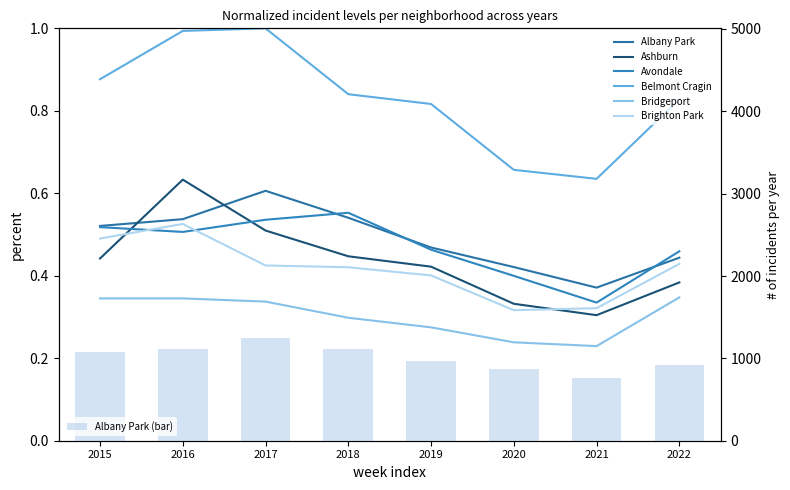

Is it true that Brighton Park equals 0.4 at 2016?

False